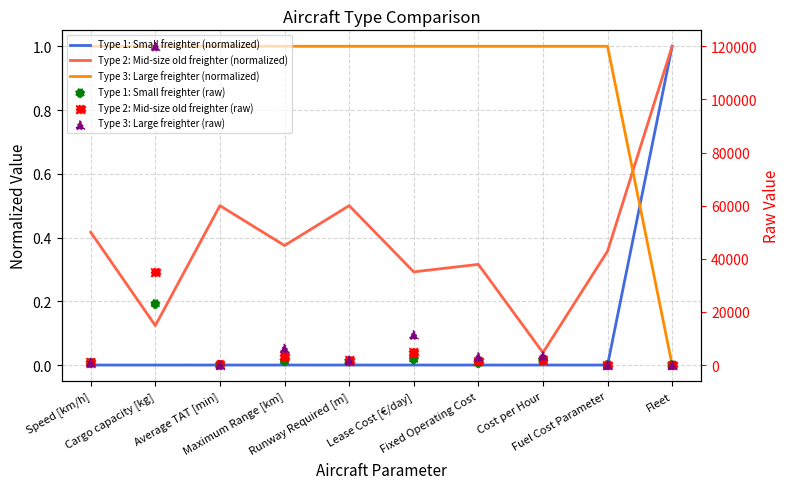

What are all the series names shown in the legend?

Type 1: Small freighter (normalized), Type 2: Mid-size old freighter (normalized), Type 3: Large freighter (normalized), Type 1: Small freighter (raw), Type 2: Mid-size old freighter (raw), Type 3: Large freighter (raw)